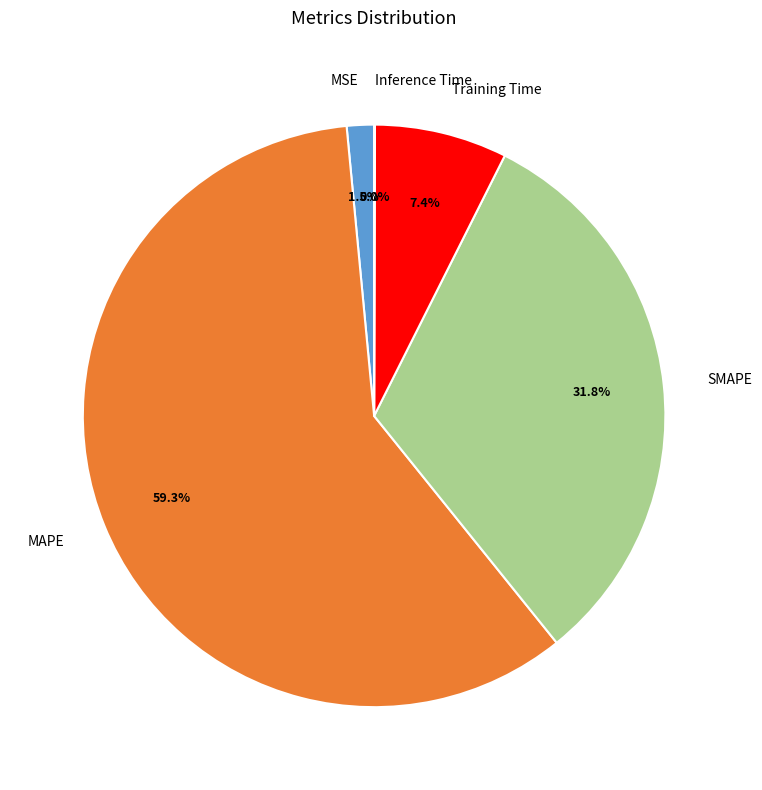

Is there any slice that represents more than half of the pie?

Yes